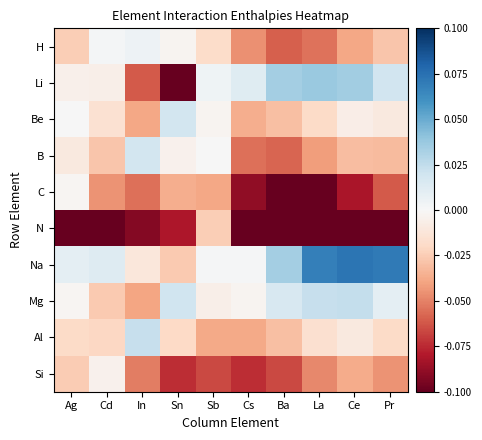

How many data points does each series have?

10